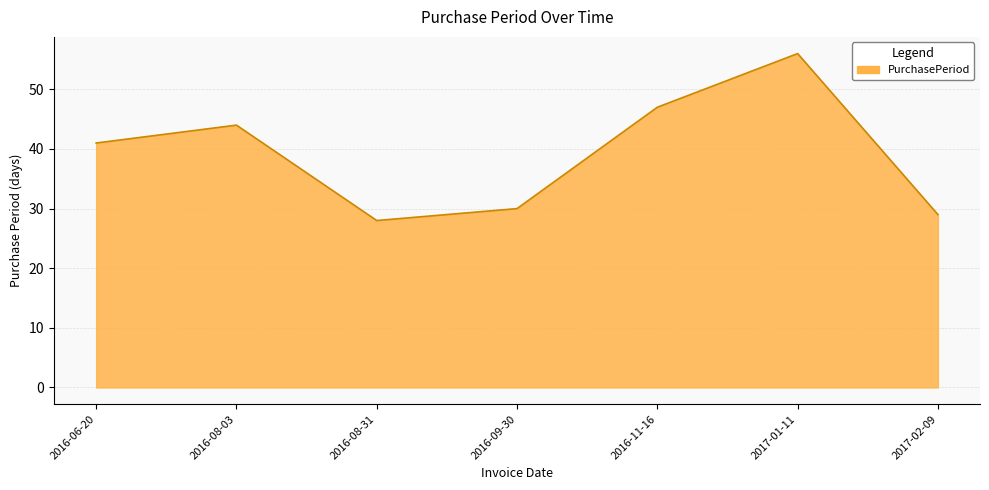

Read the value at 2016-09-30, to the nearest 5.

30